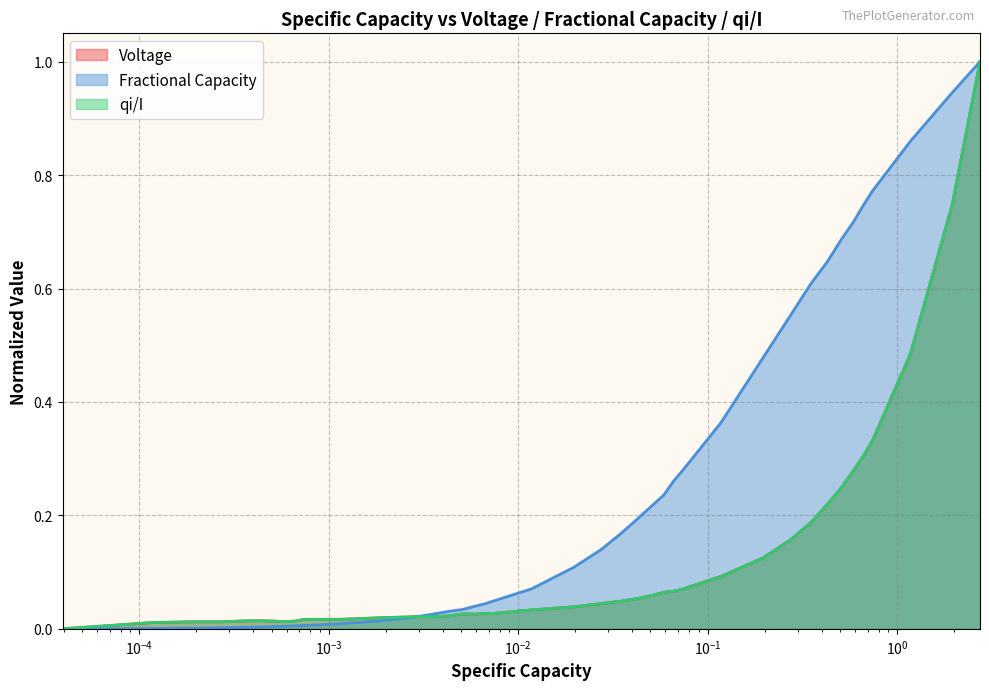

Which series has the largest total across all categories?

Fractional Capacity